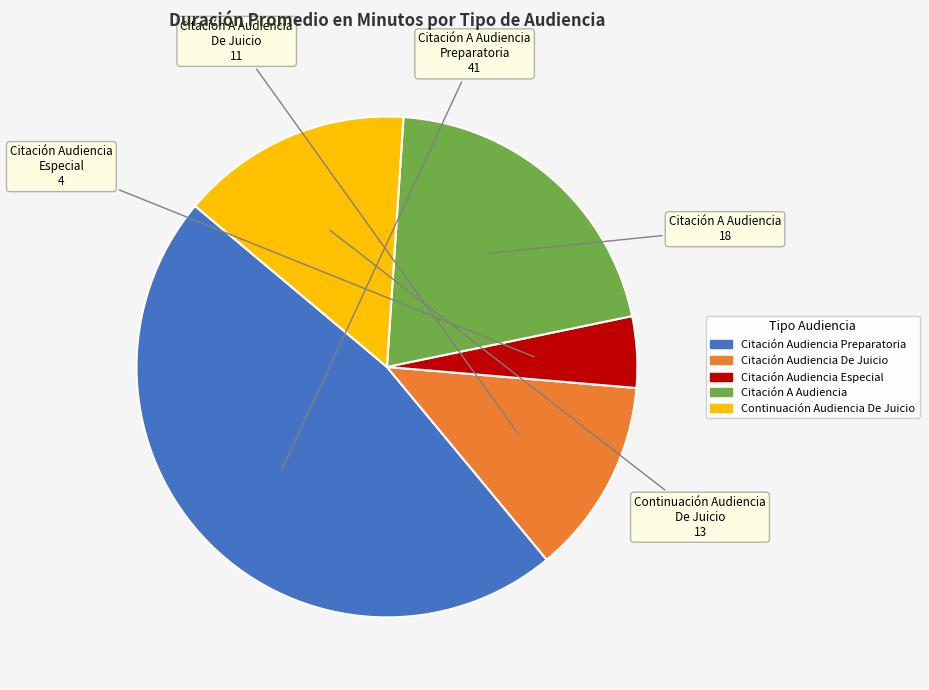

Does any single category account for the majority?

No